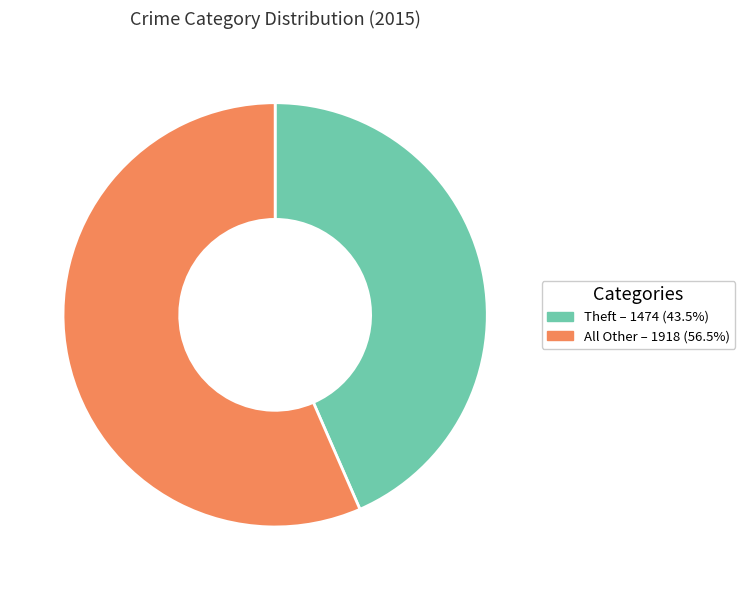

Does any single category account for the majority?

Yes